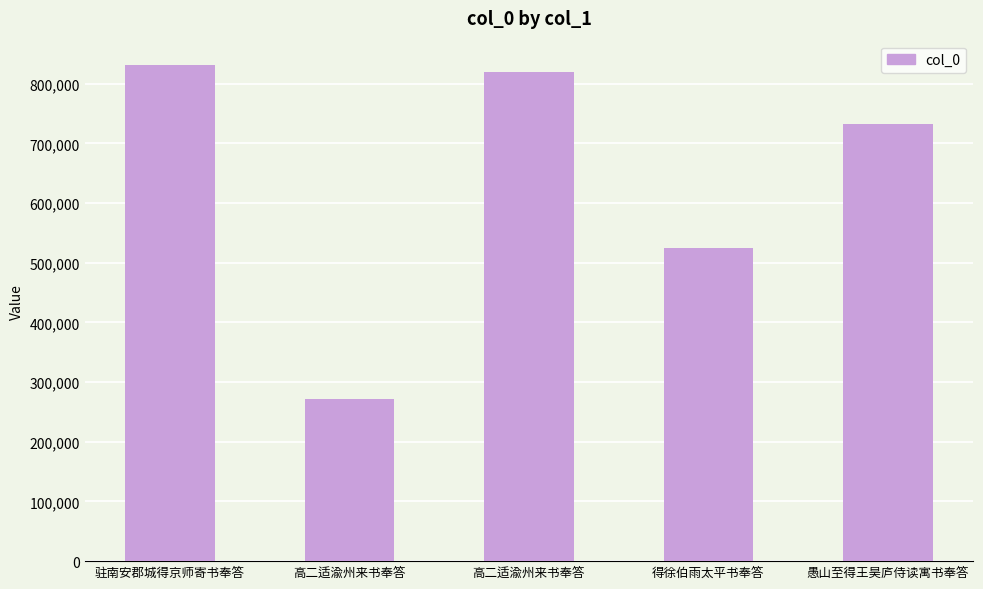

How many data points are less than 733201?

2